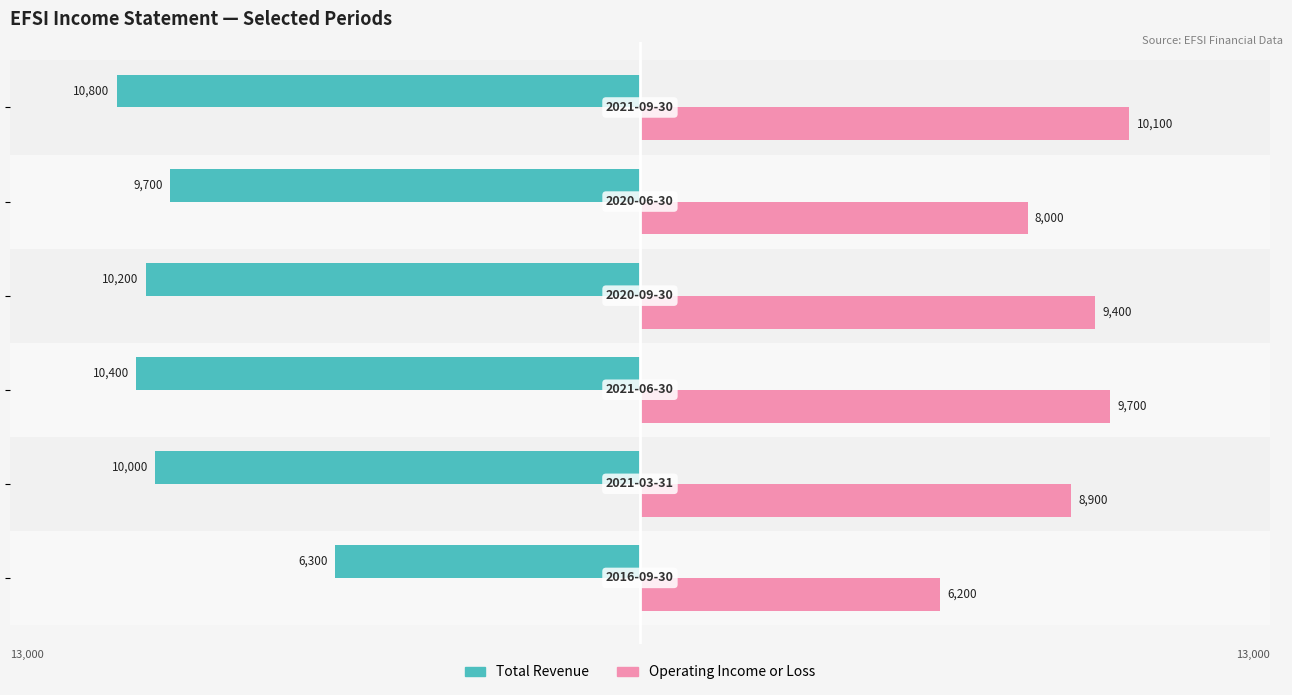

List the series in order of their overall mean, highest first.

Operating Income or Loss, Total Revenue